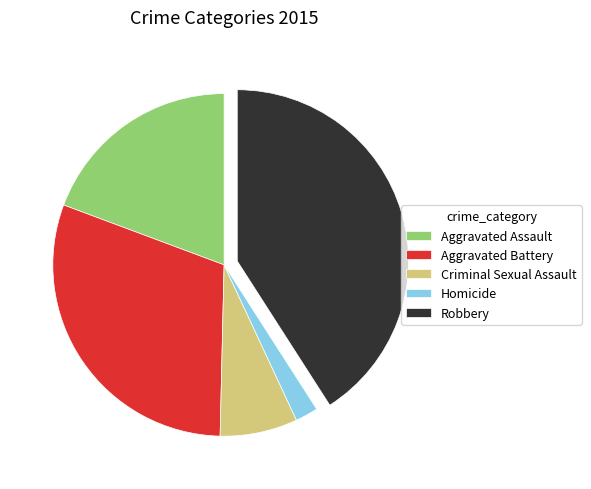

Approximately how many times larger is the value at Aggravated Battery compared to Robbery?

0.7